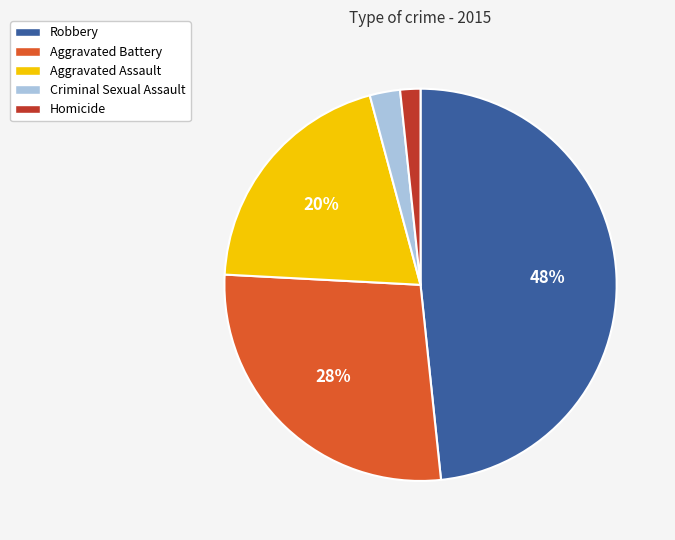

Is there a majority slice in this chart?

No